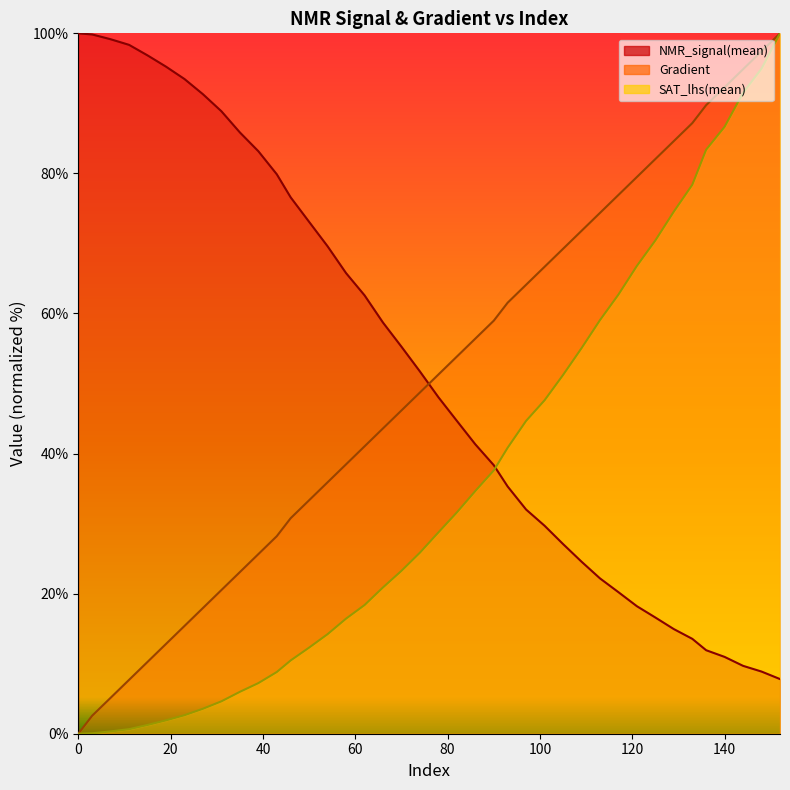

At 136, list the series in order from smallest to largest.

NMR_signal(mean), SAT_lhs(mean), Gradient